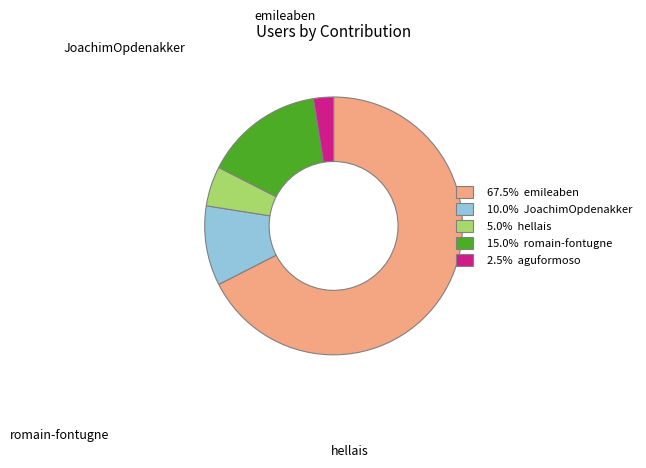

Is there a majority slice in this chart?

Yes